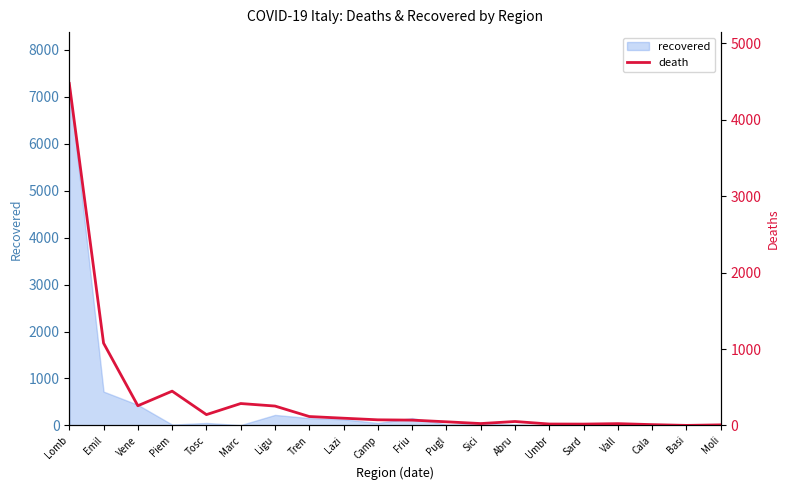

What is the minimum value shown in the chart?

1